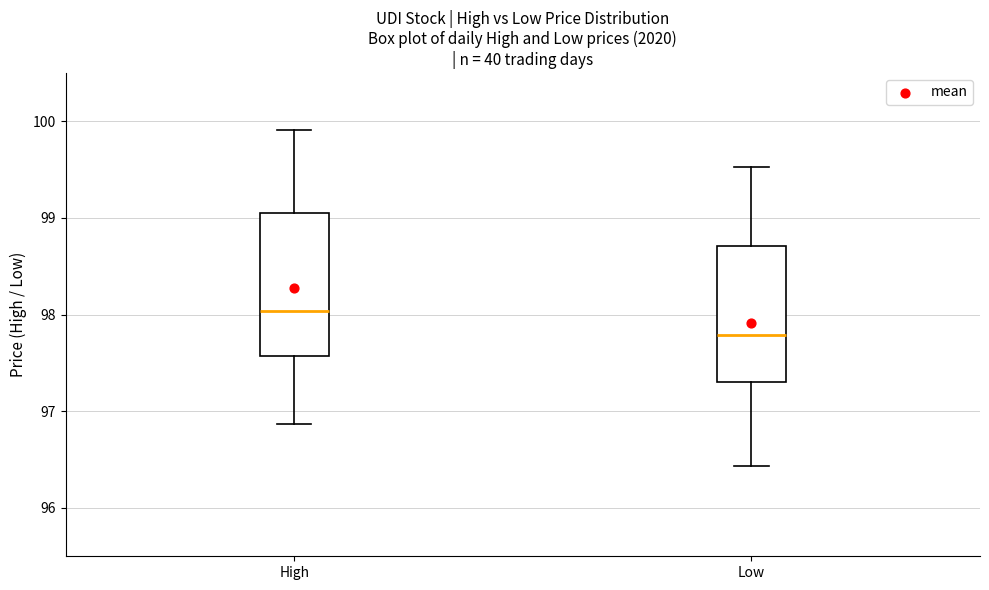

Which box's median line is the lowest?

Low